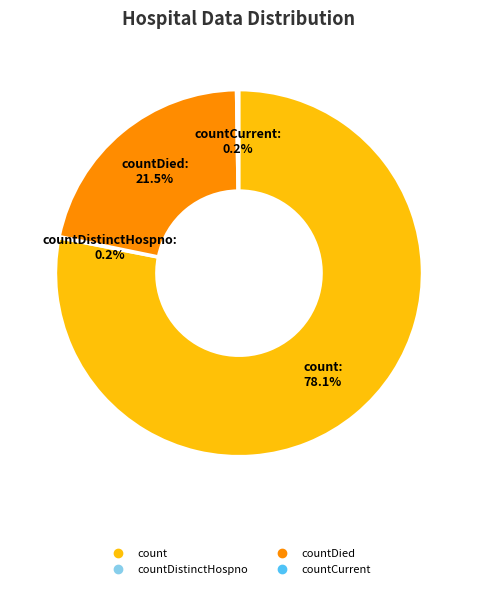

Is there any slice that represents more than half of the pie?

Yes